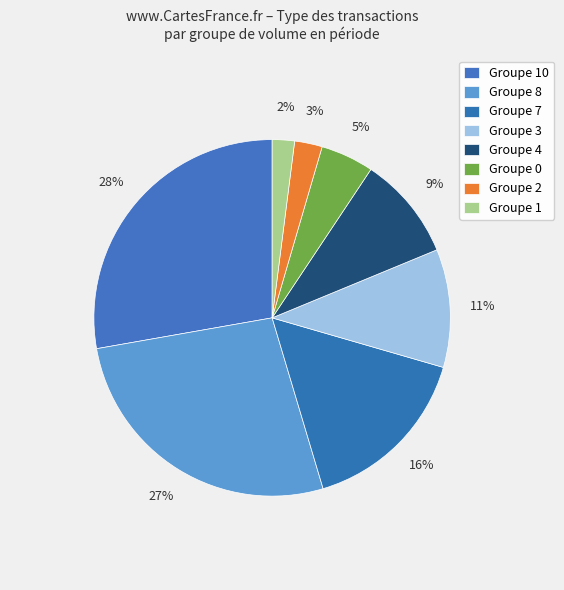

How many segments does this pie chart have?

8